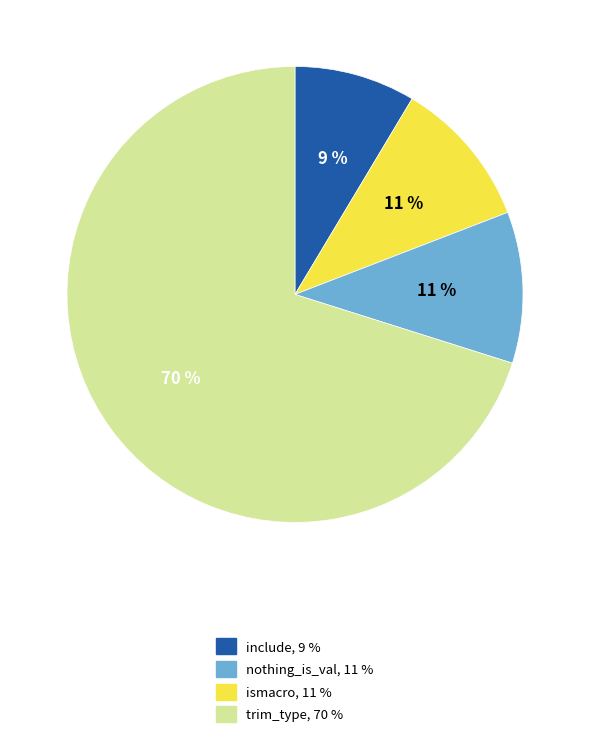

Is there any slice that represents more than half of the pie?

Yes